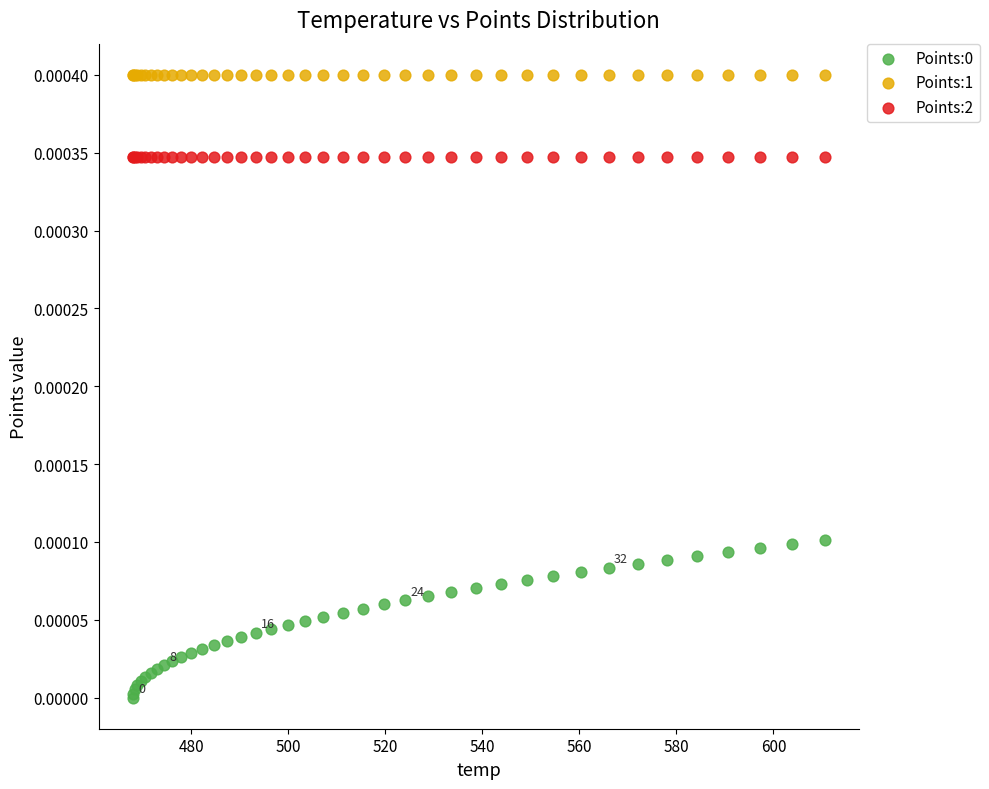

Which series reaches the maximum Y coordinate?

Points:1